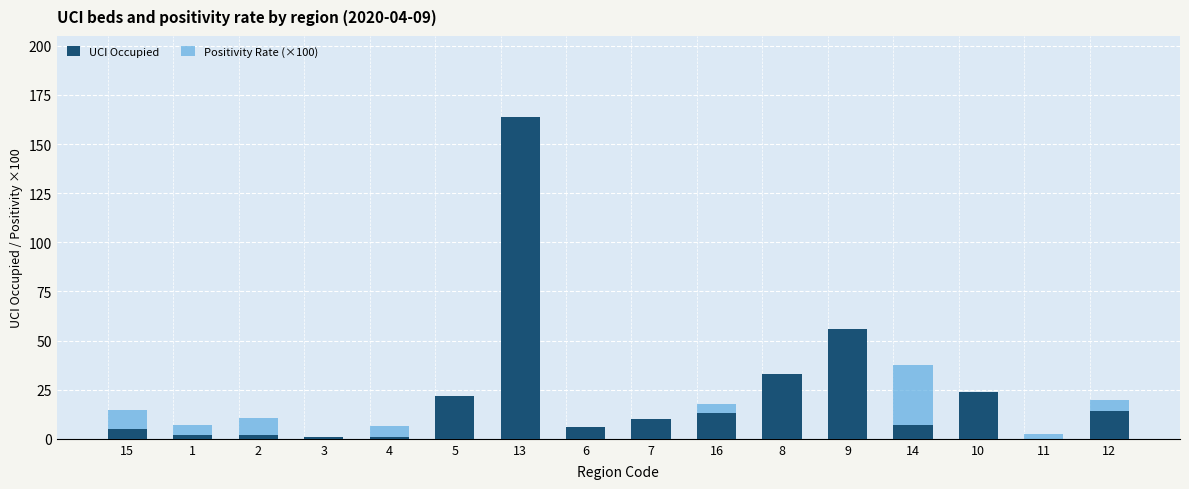

At which category does the chart reach its peak across all series?

13